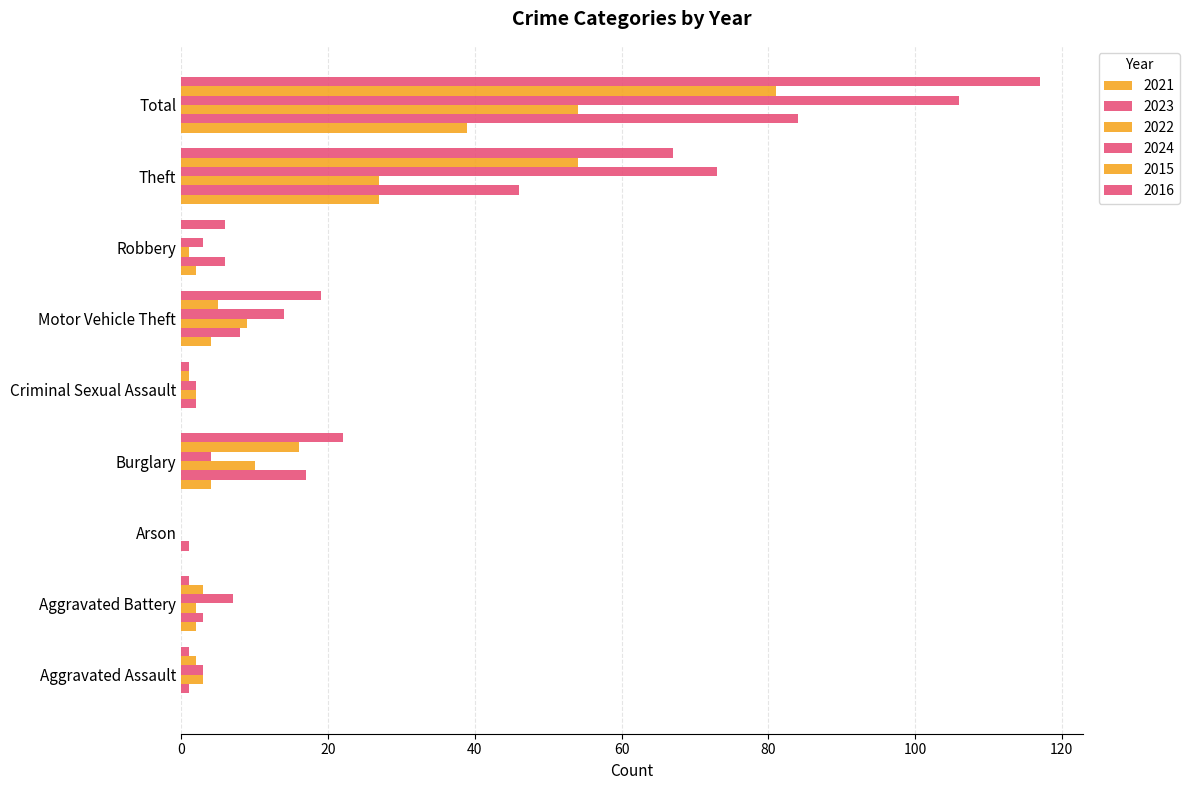

How many data points does each series have?

9